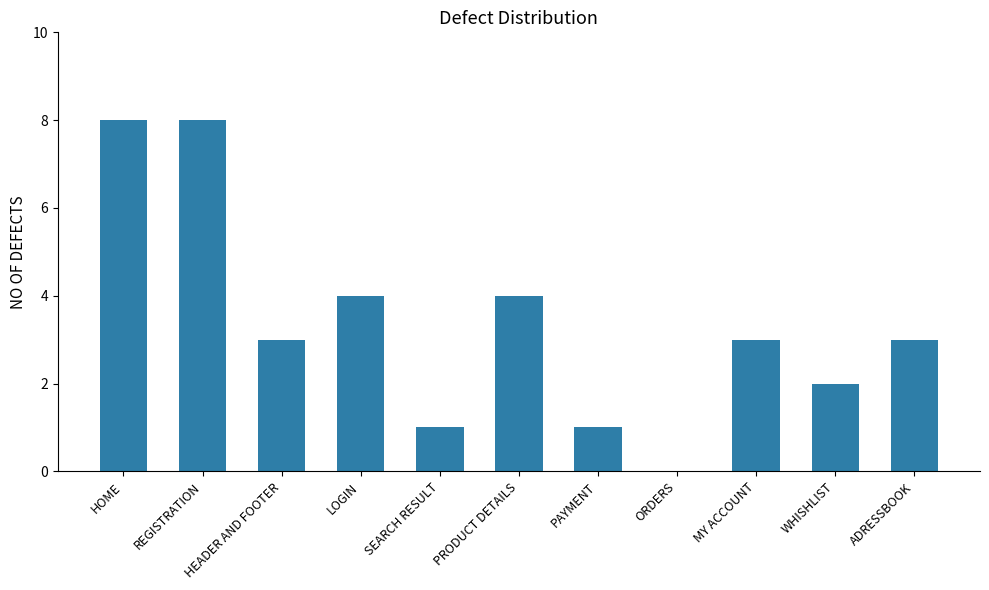

The value at WHISHLIST is 2. True or false?

True